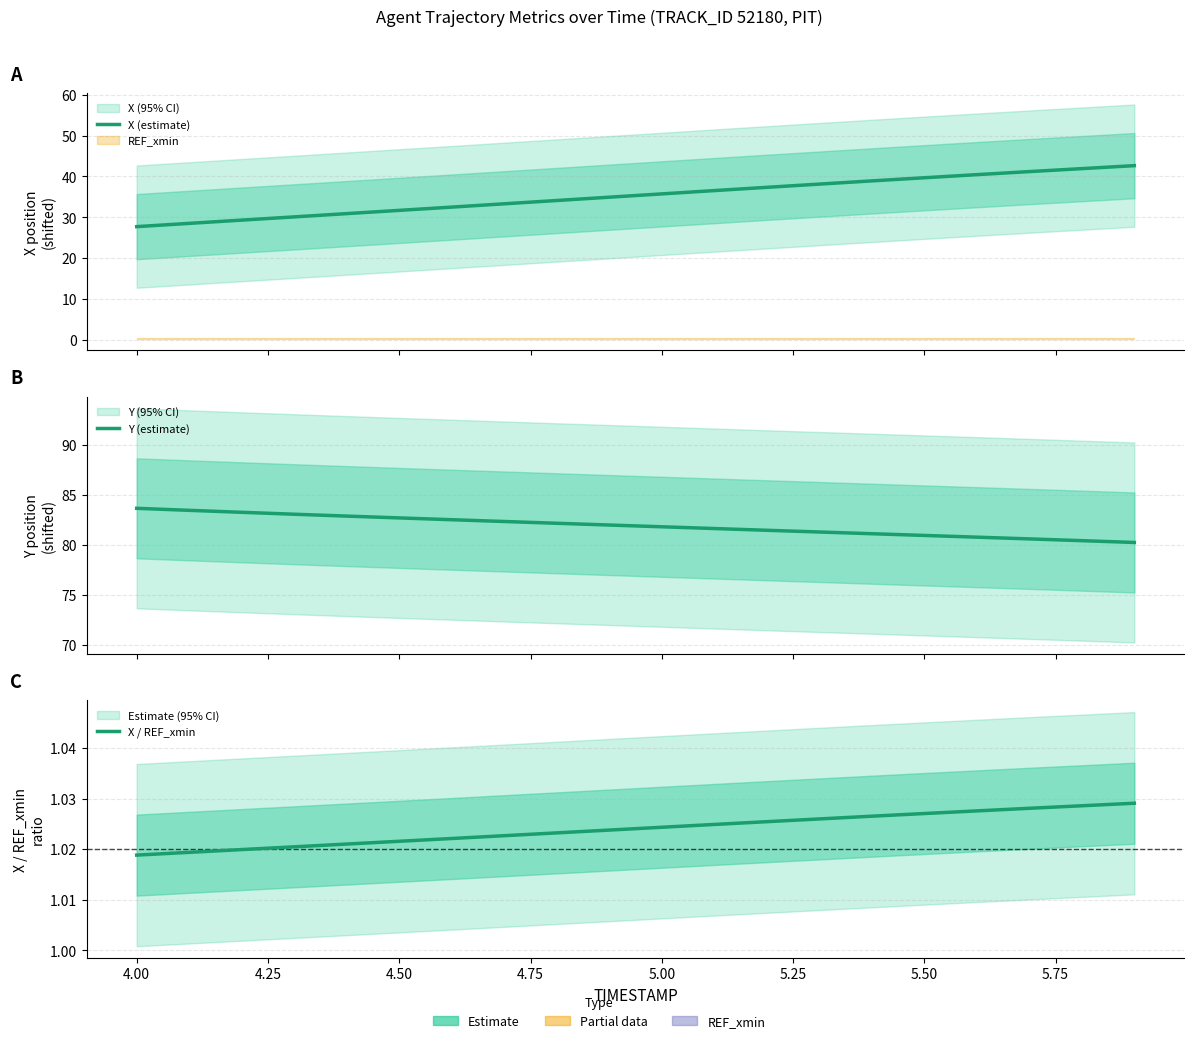

True or false: X / REF_xmin and X (estimate) cross at least once.

False